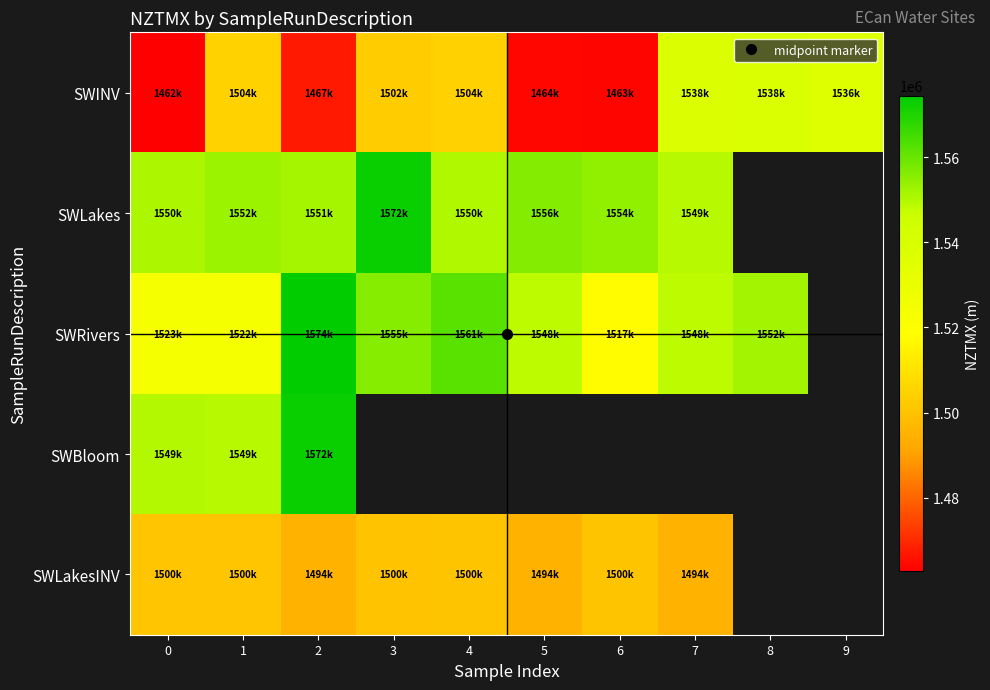

What is the greatest value displayed?

1574438.0